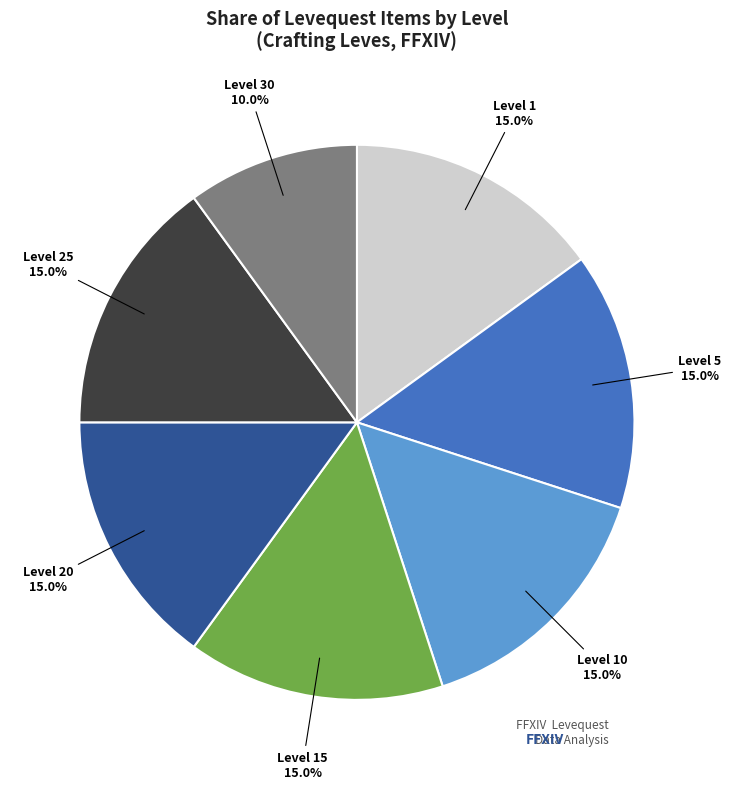

To the nearest percent, what percentage of the pie is Level 1?

15%